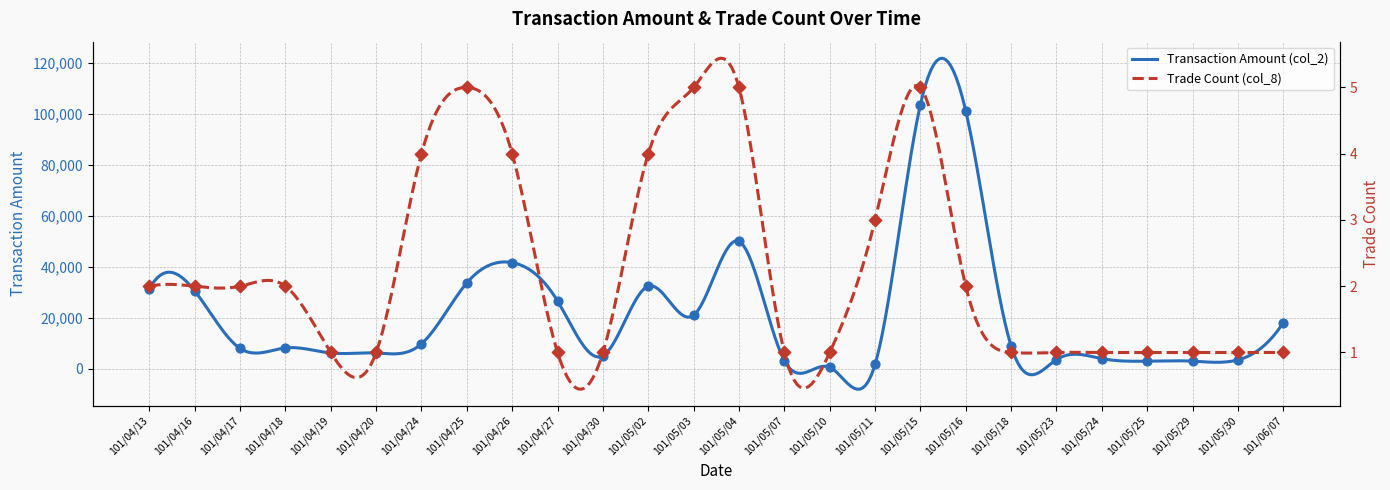

At which category is the sum across all series the highest?

101/05/15